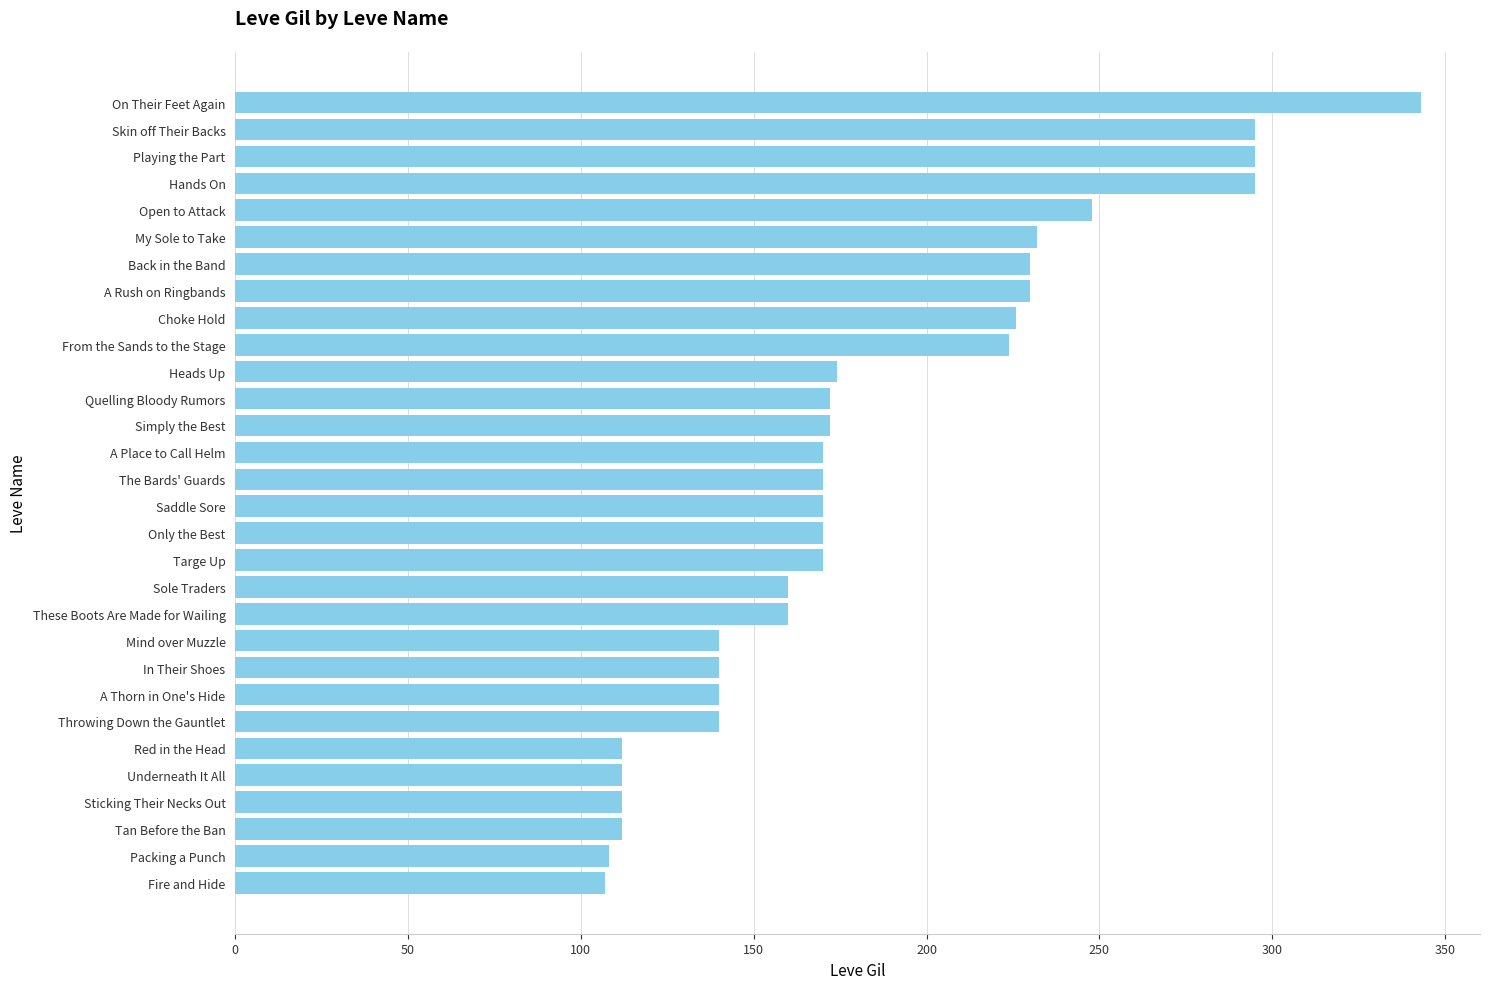

Which has a higher value, Sole Traders or Back in the Band?

Back in the Band